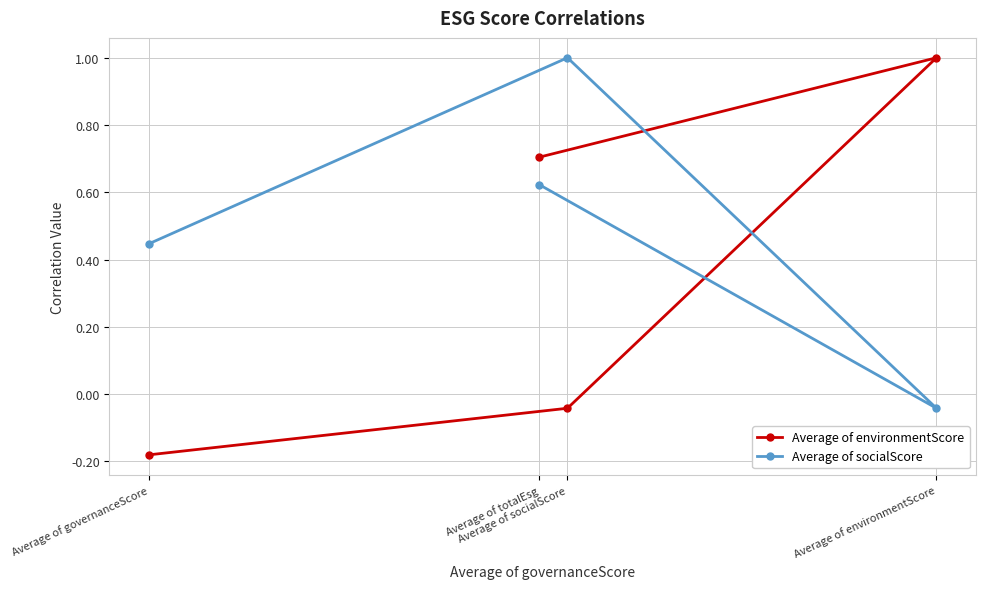

What is the greatest value displayed?

1.0